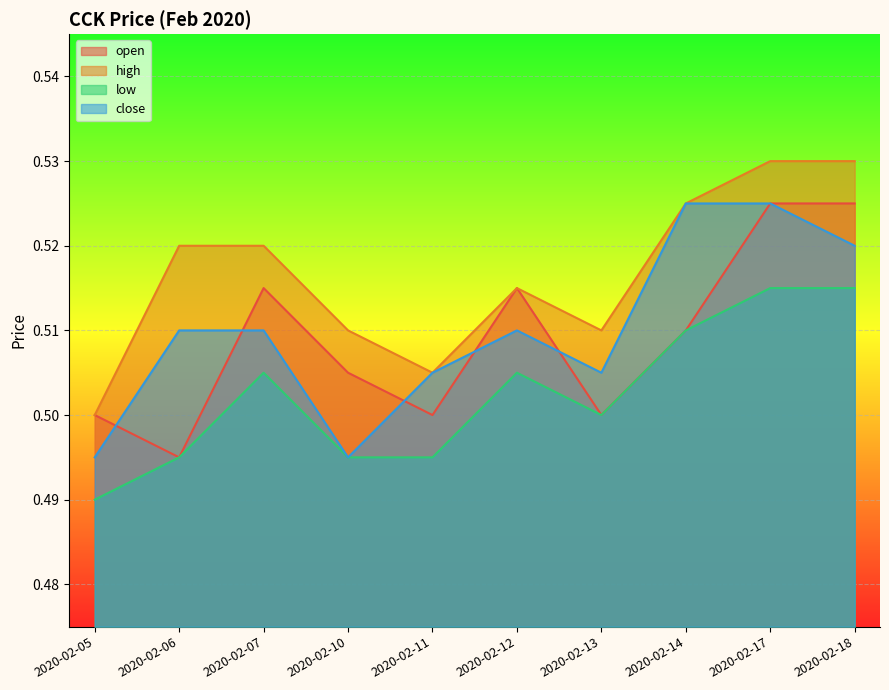

Count the number of categories in the chart.

10